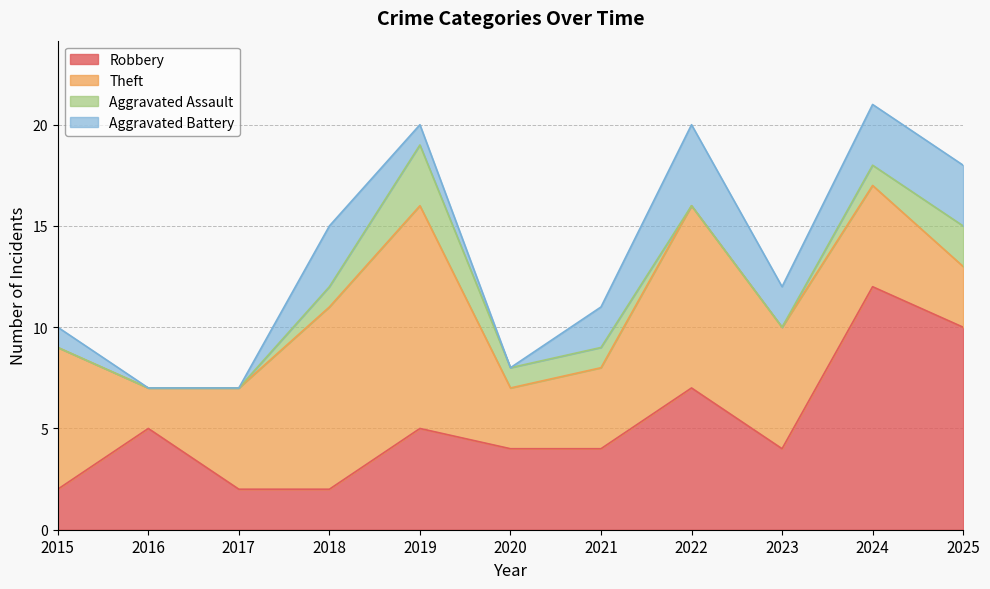

At 2018, list the series in order from smallest to largest.

Aggravated Assault, Robbery, Aggravated Battery, Theft